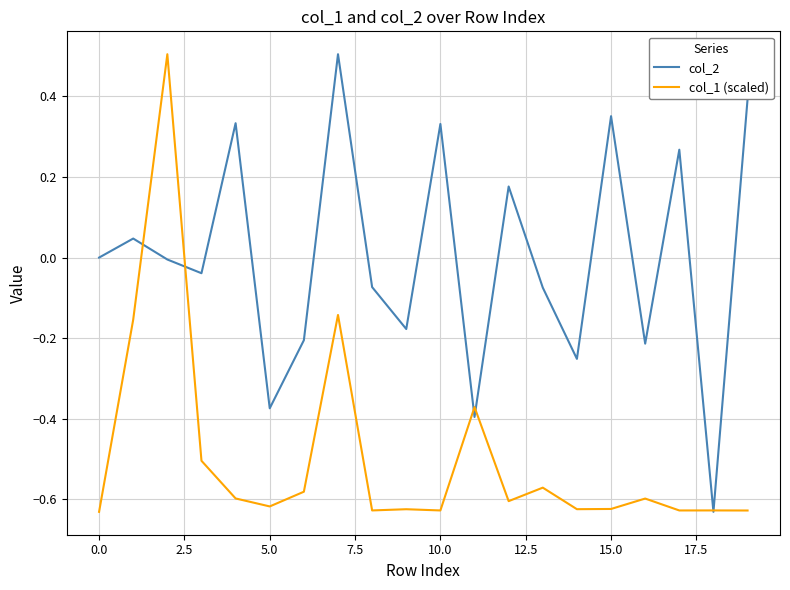

What are all the series names shown in the legend?

col_2, col_1 (scaled)